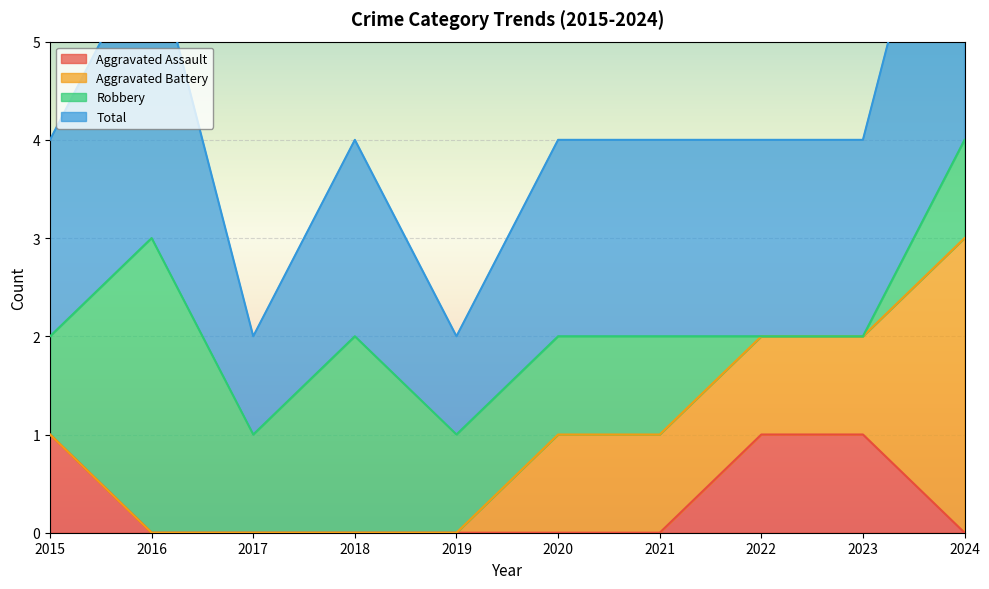

True or false: Aggravated Assault has more than 1 points higher than both neighbors.

False